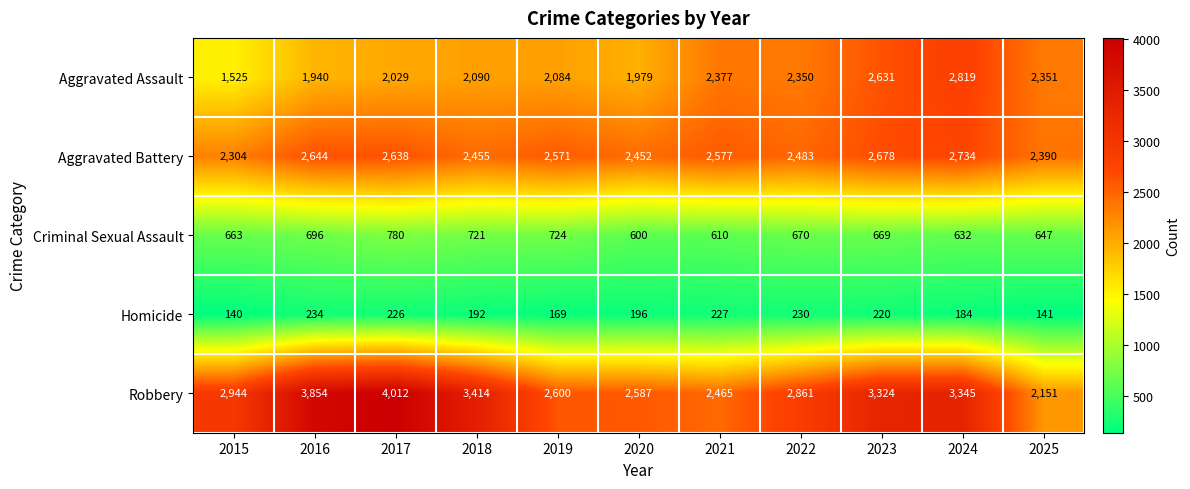

At how many categories does at least one series exceed 706?

11